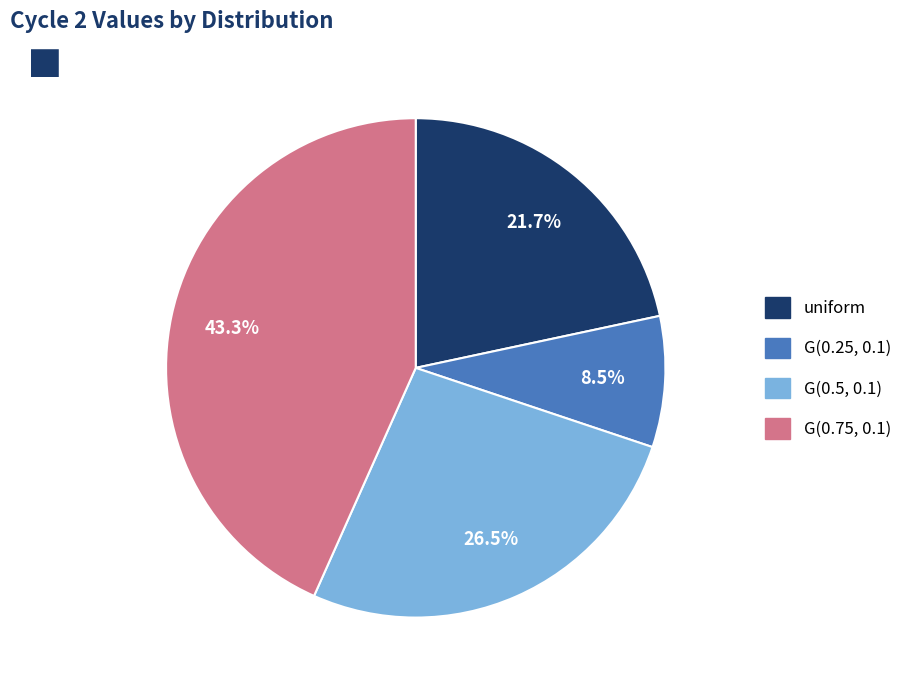

How much of the chart is everything except uniform?

78.3%